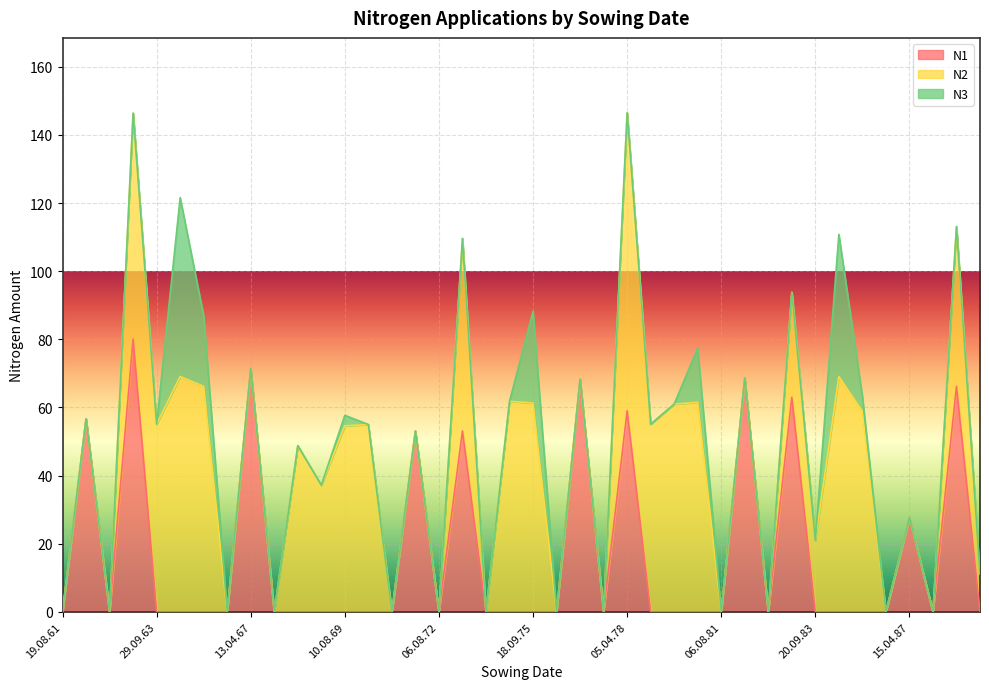

What are all the series names shown in the legend?

N1, N2, N3